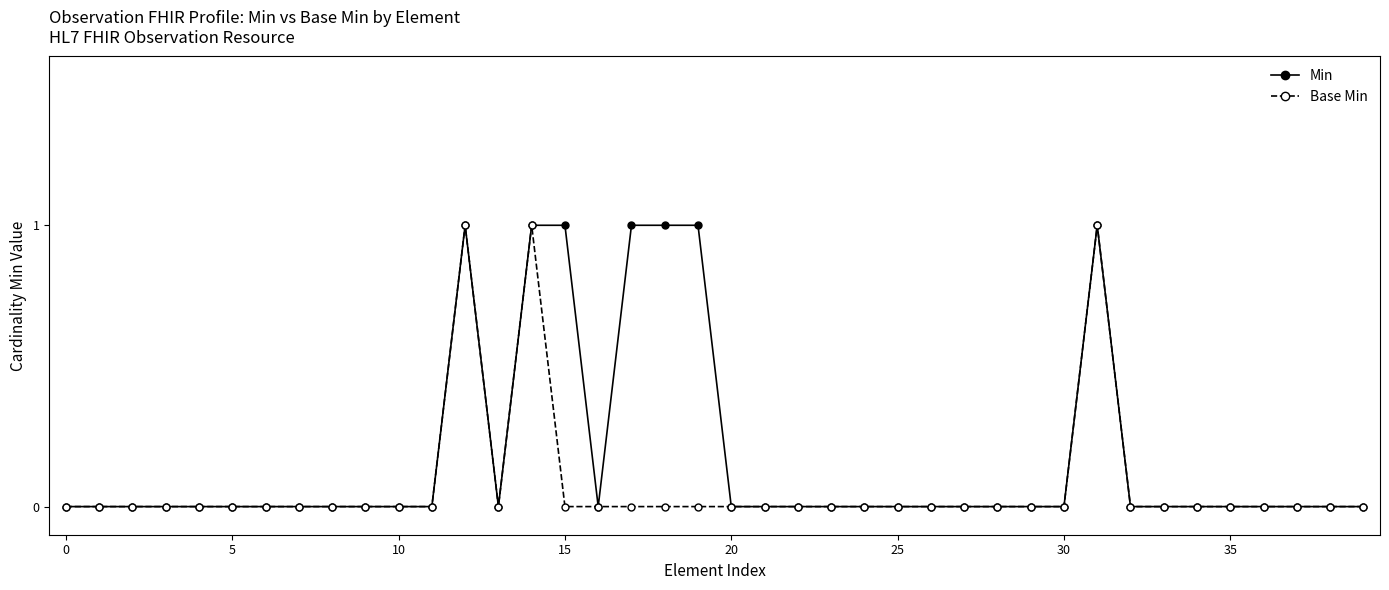

What is the value of the Min point at the 15th from the left?

1